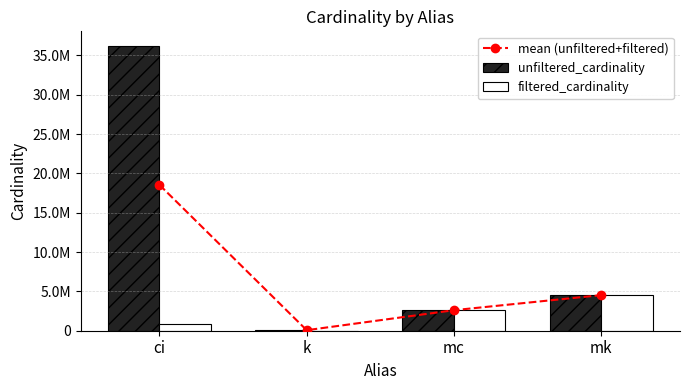

Rank the series by their average value, from lowest to highest.

filtered_cardinality, mean (unfiltered+filtered), unfiltered_cardinality